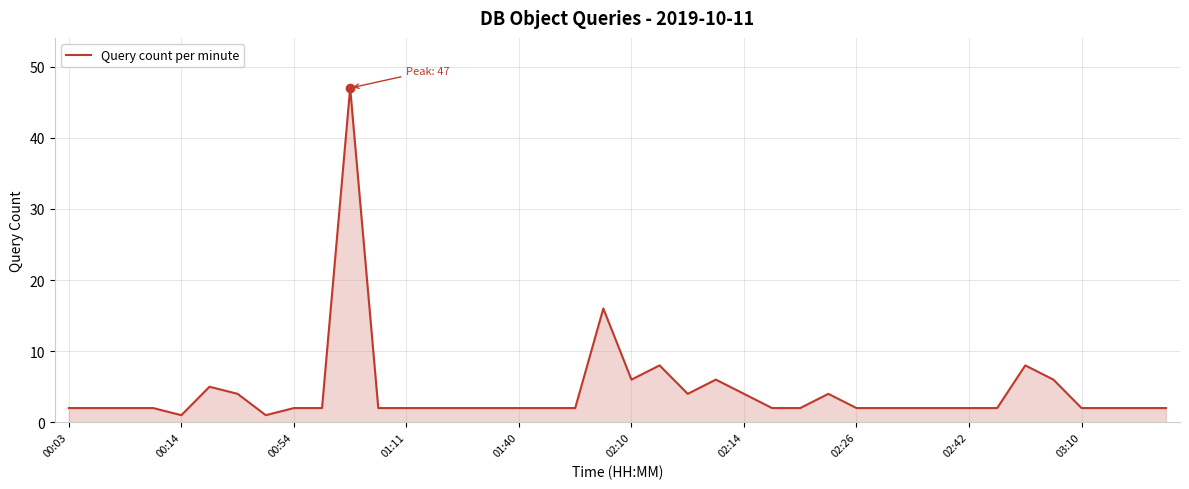

What is the greatest value displayed?

47